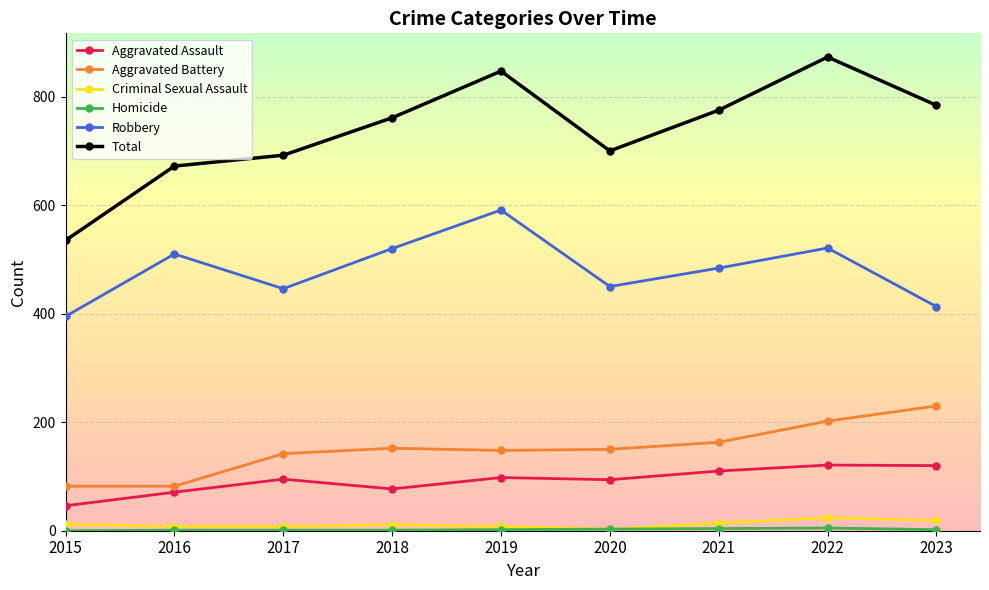

How many lines are shown in the chart?

6